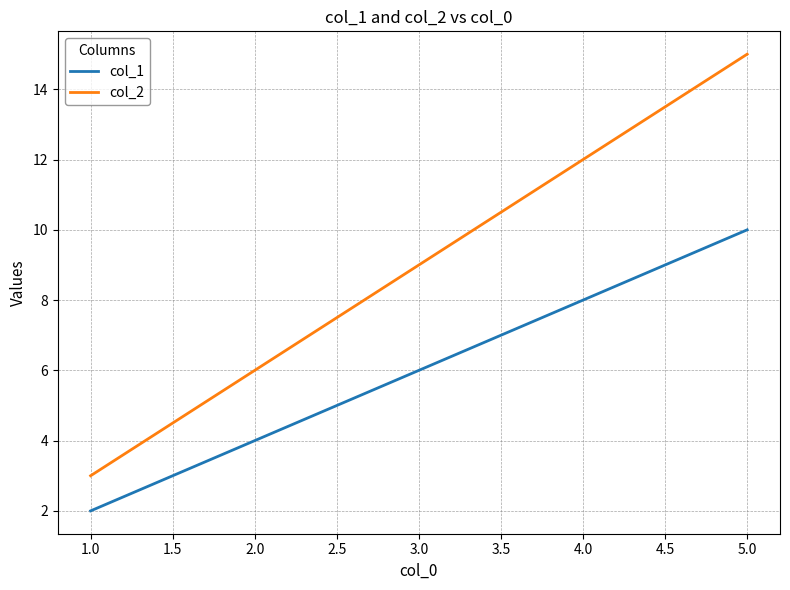

What is the difference between the maximum and minimum values in the col_1 series?

8